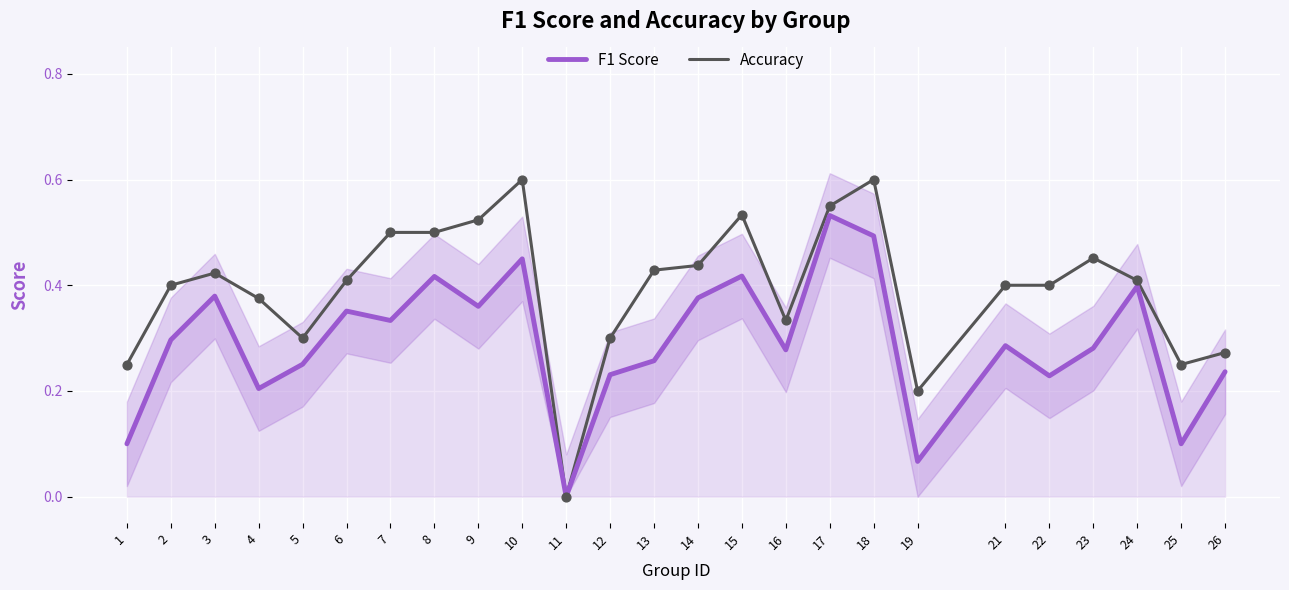

What is the total value across all series at 12?

0.5